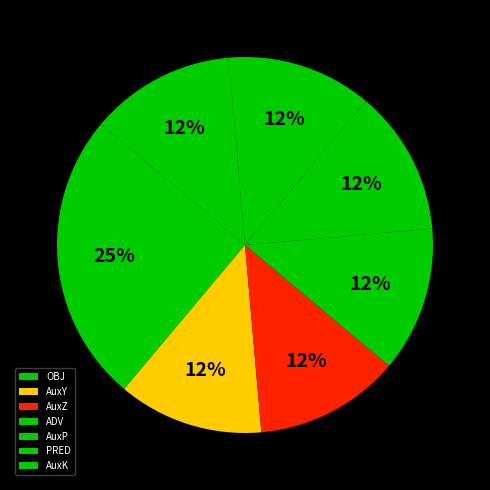

Is there any slice that represents more than half of the pie?

No